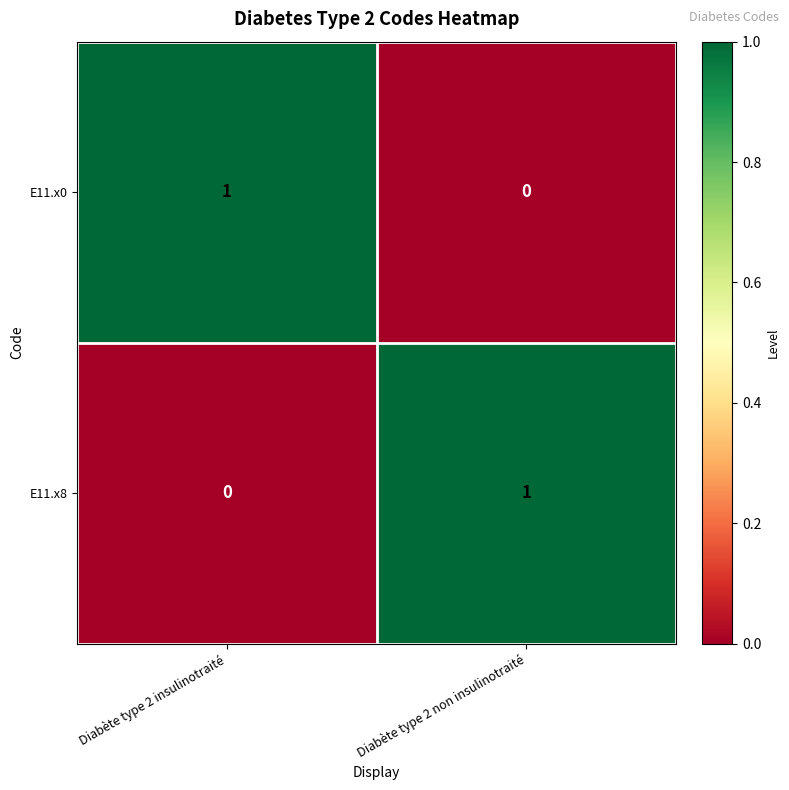

At which label does E11.x8 reach its peak?

Diabète type 2 non insulinotraité